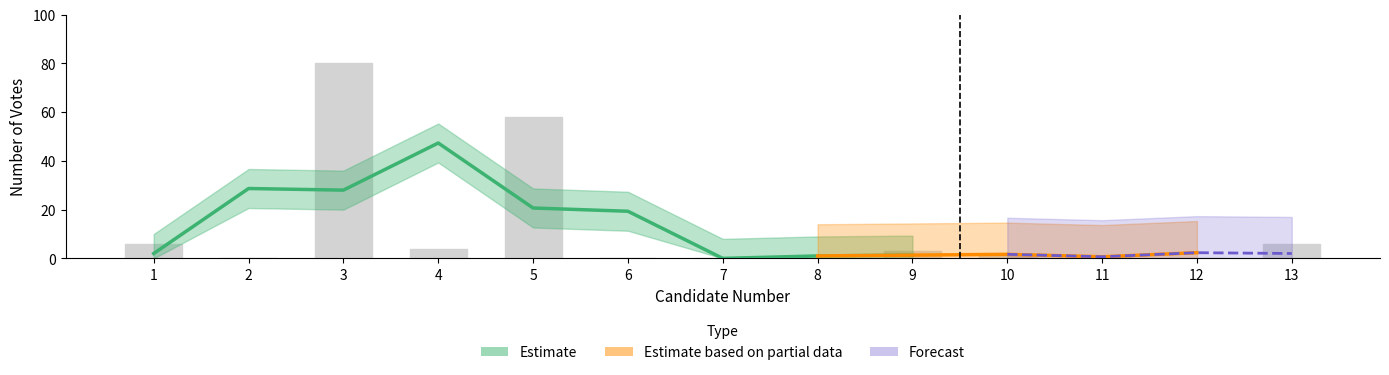

How many positive values are there?

8